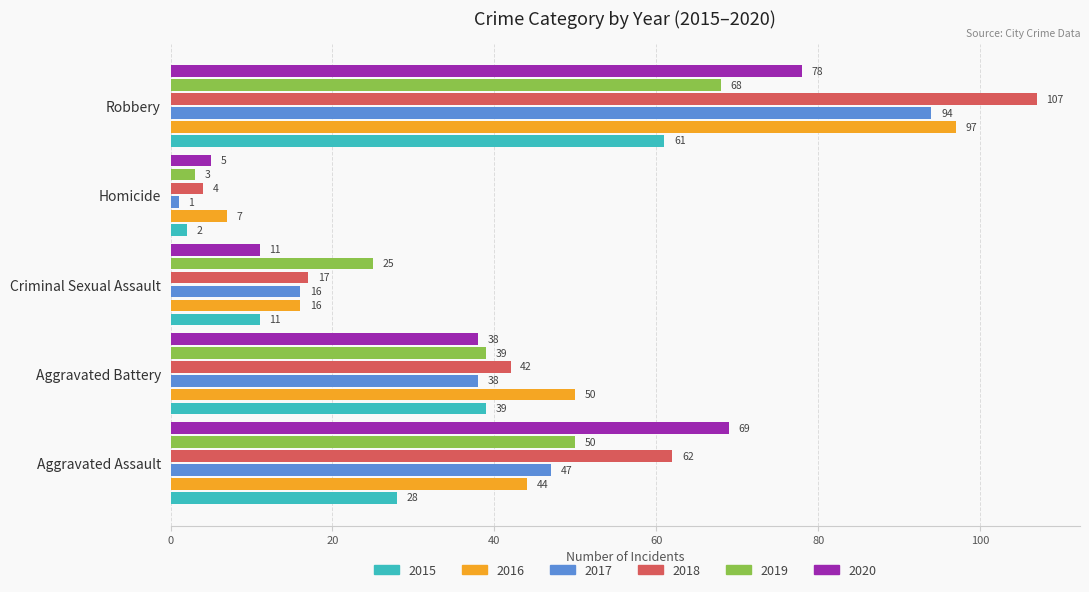

Is the value of 2016 at Homicide greater than the value of 2020 at Aggravated Battery?

No